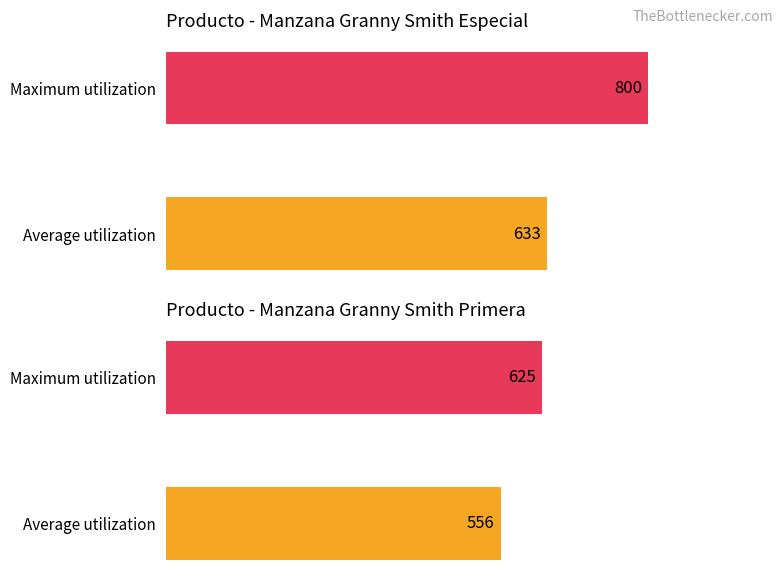

Which series changed the most between Average utilization and Maximum utilization?

Granny Smith Especial